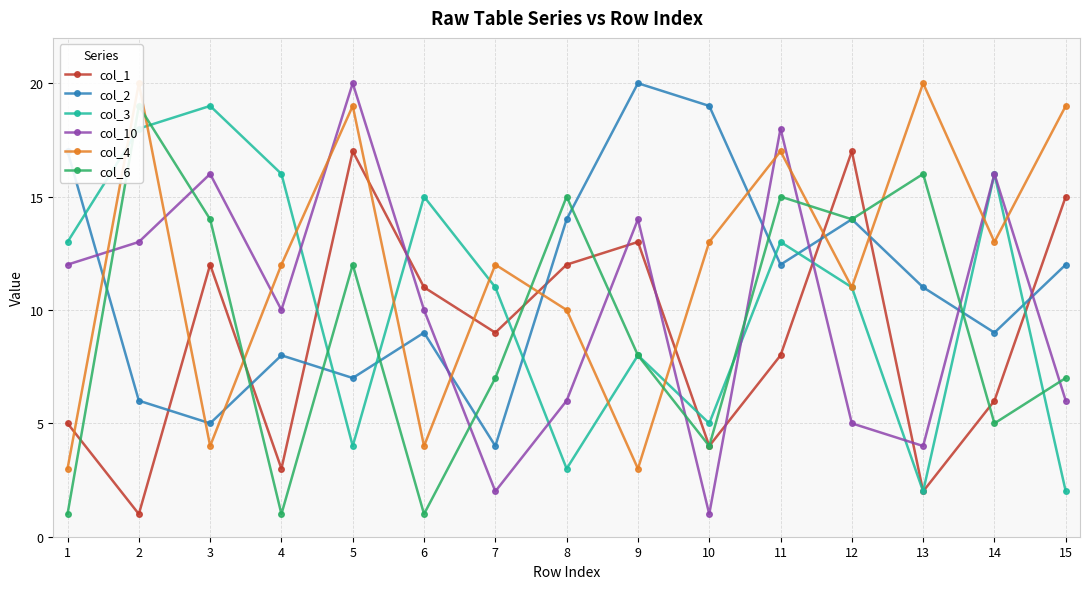

What is the value of the col_2 point at the 3rd from the left?

5